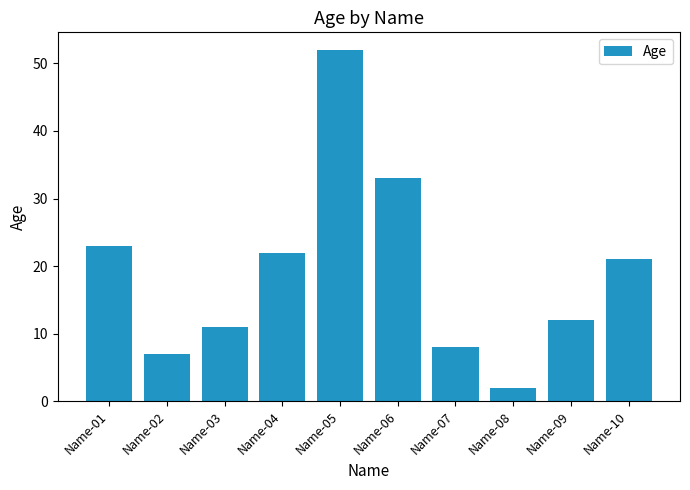

Reading left to right, list all the values displayed in this chart.

23	7	11	22	52	33	8	2	12	21